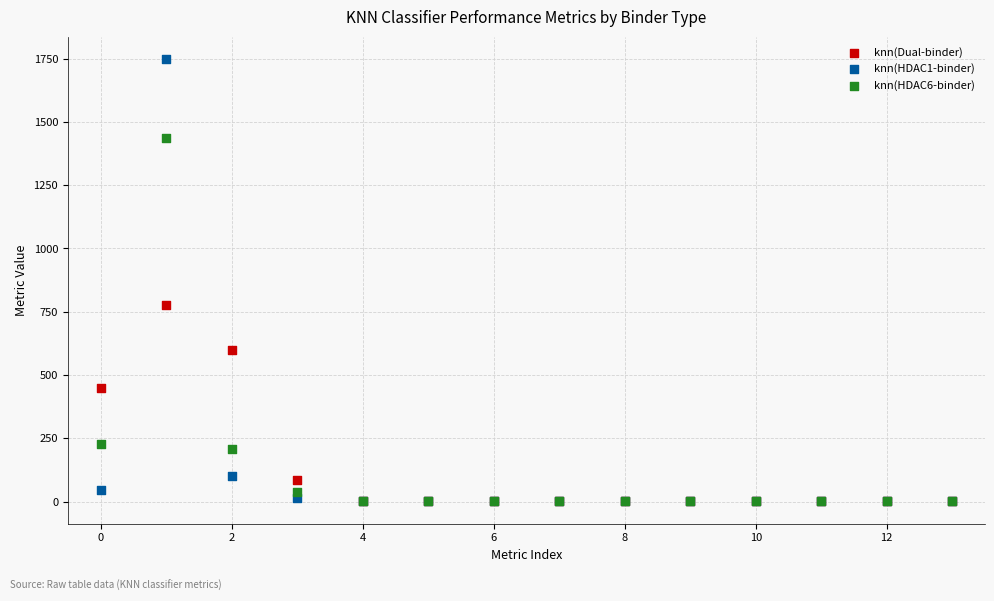

Which series has the widest spread of Y values?

knn(HDAC1-binder)